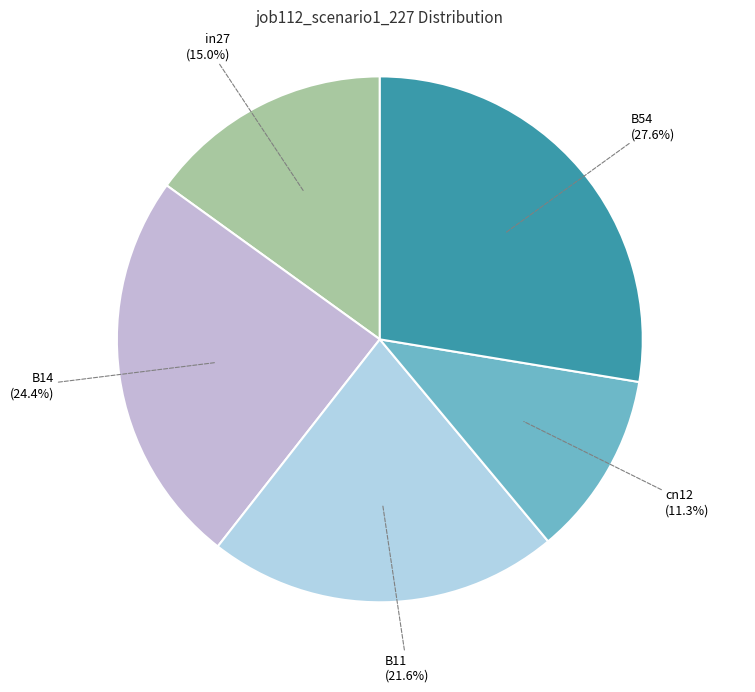

Between in27 and B54, which is larger?

B54